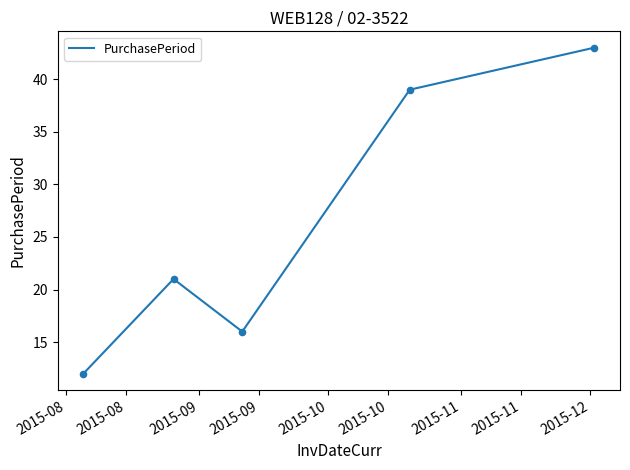

What is the greatest value displayed?

43